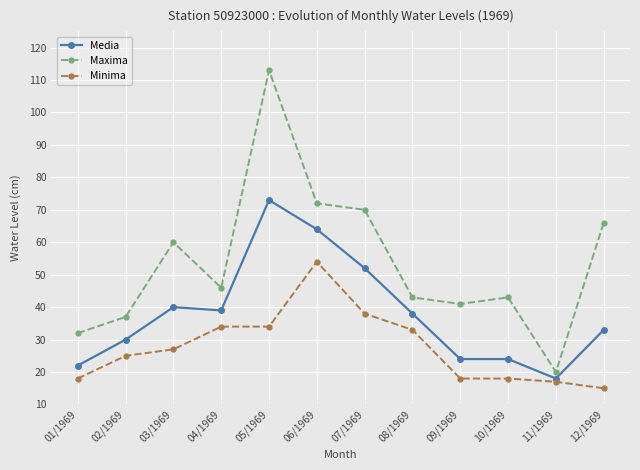

Reading right to left, list all the values displayed in this chart.

Media: 12/1969=33	11/1969=18	10/1969=24	09/1969=24	08/1969=38	07/1969=52	06/1969=64	05/1969=73	04/1969=39	03/1969=40	02/1969=30	01/1969=22
Maxima: 12/1969=66	11/1969=20	10/1969=43	09/1969=41	08/1969=43	07/1969=70	06/1969=72	05/1969=113	04/1969=46	03/1969=60	02/1969=37	01/1969=32
Minima: 12/1969=15	11/1969=17	10/1969=18	09/1969=18	08/1969=33	07/1969=38	06/1969=54	05/1969=34	04/1969=34	03/1969=27	02/1969=25	01/1969=18